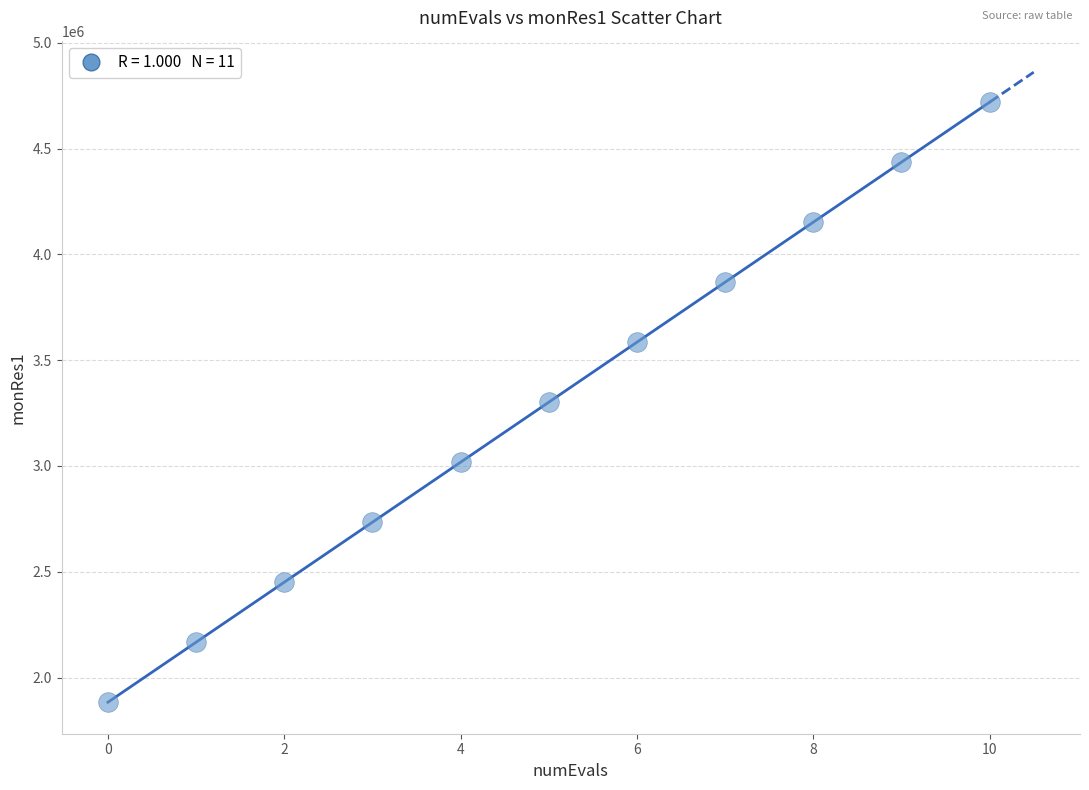

What is the average Y value?

3301326